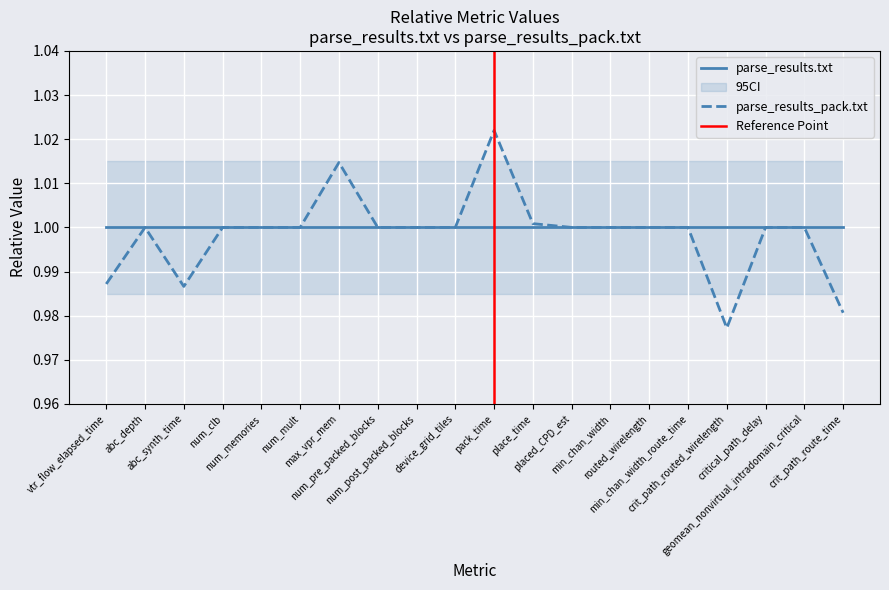

How many values exceed 1?

3